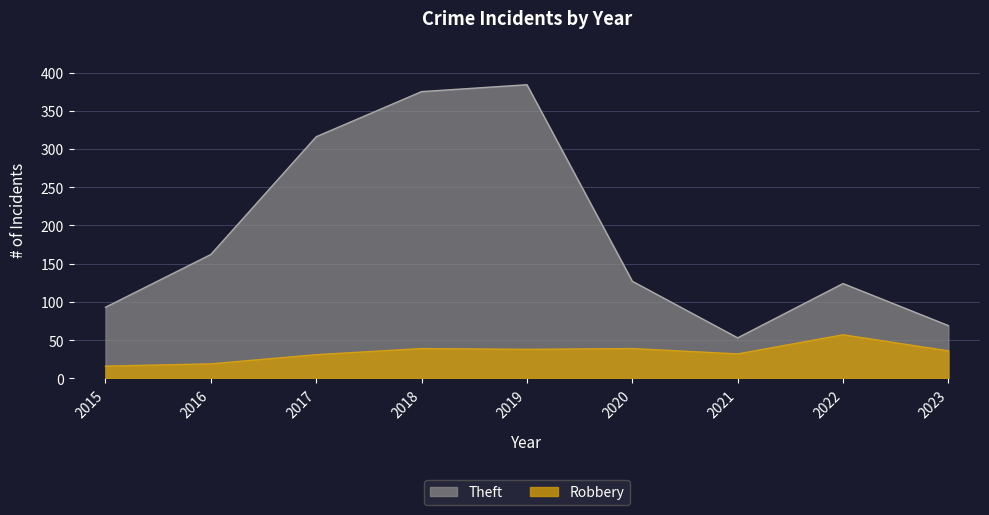

How many interior local valleys does the Robbery series have?

2